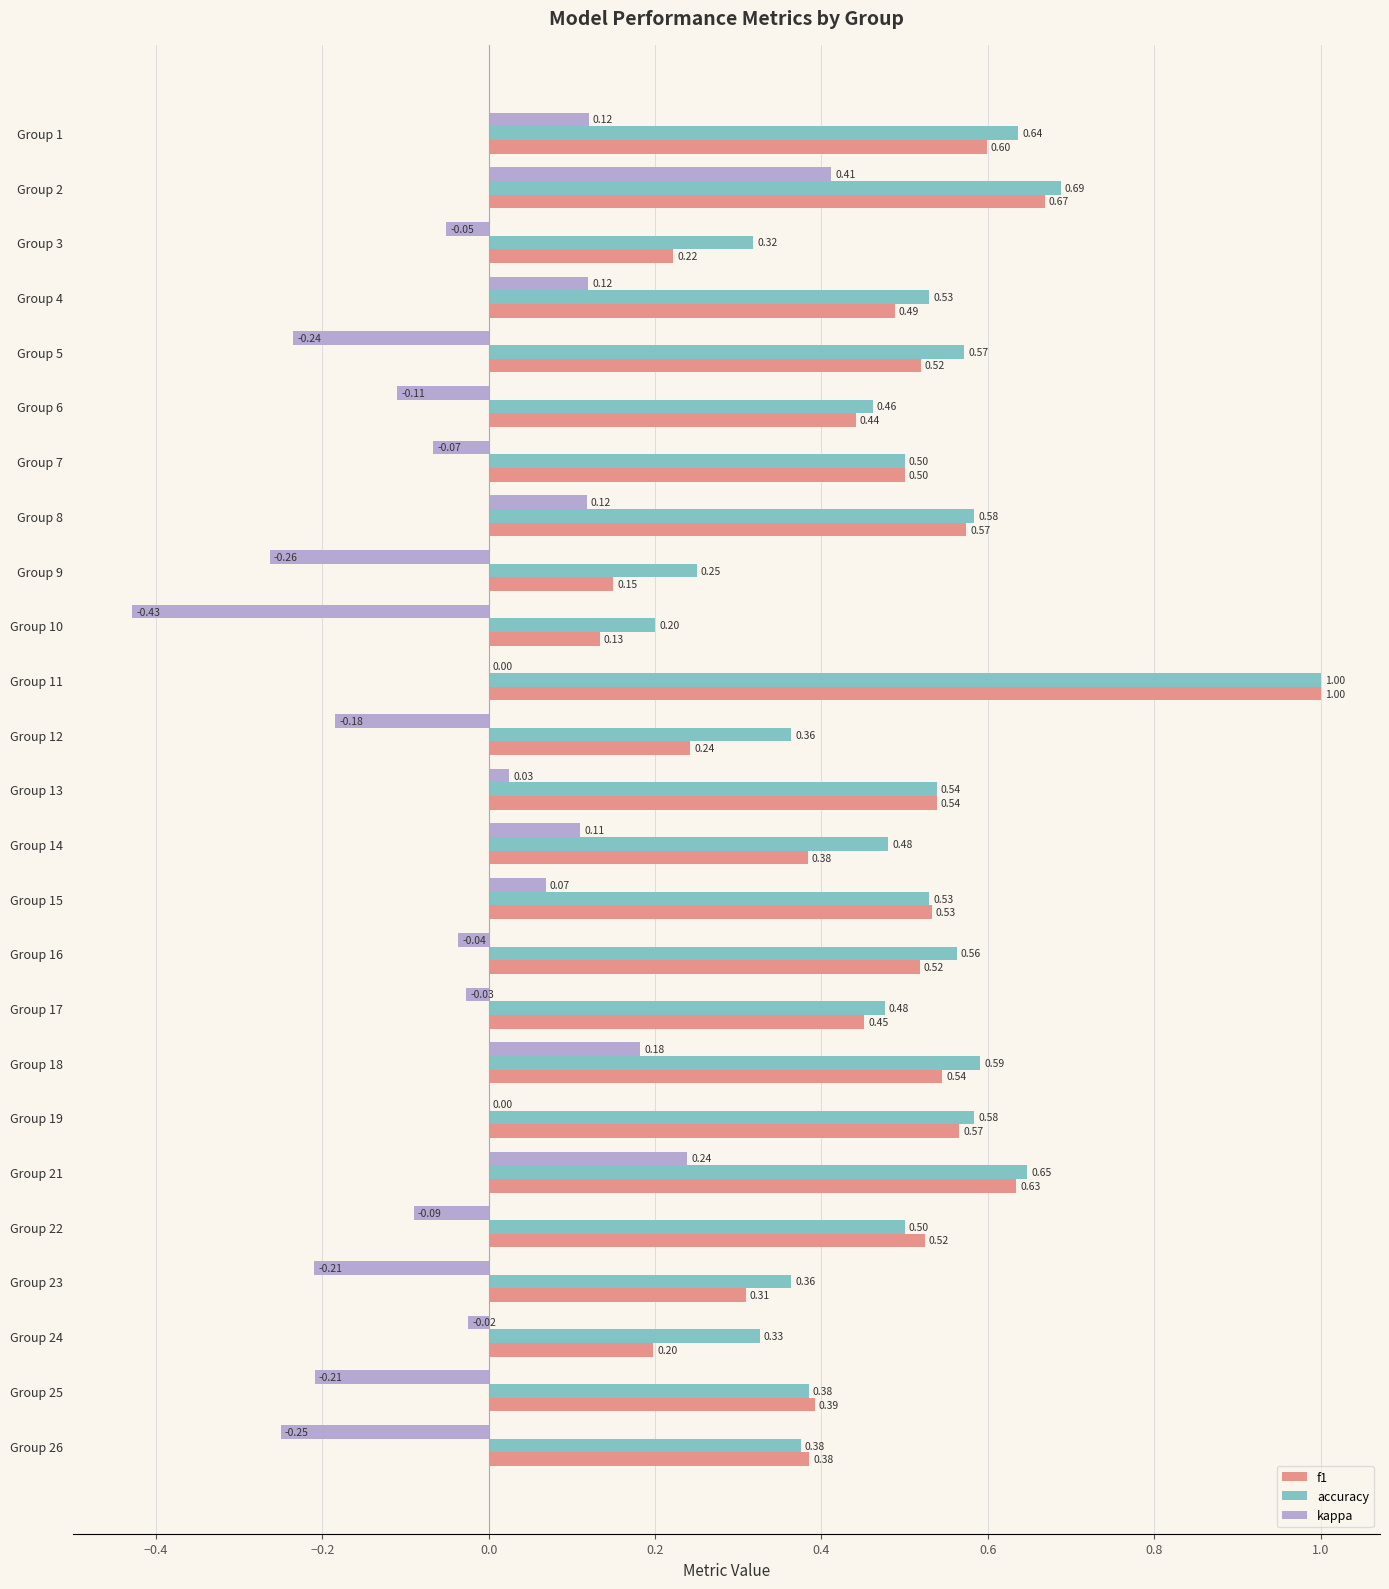

What is the sum of the f1 values at Group 7 and Group 21?

1.1